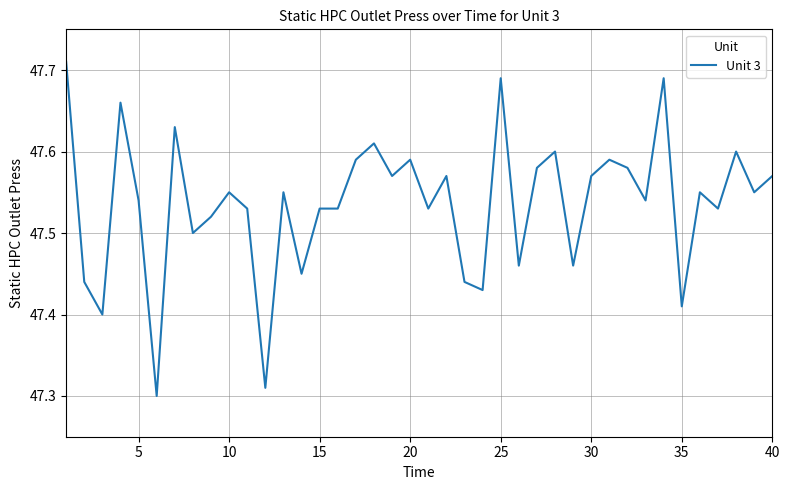

What is the sum of all values?

1901.5